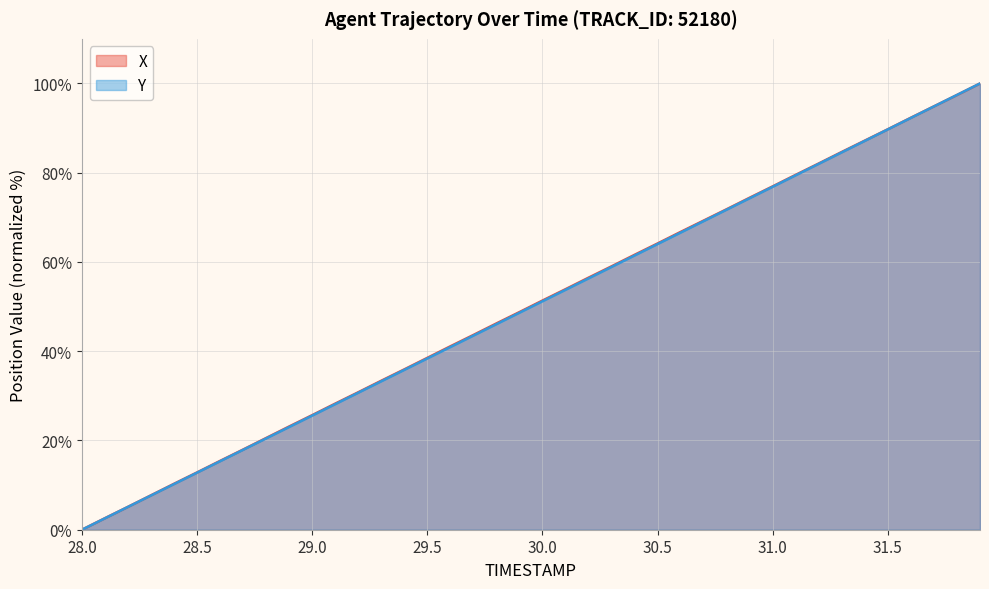

Rank the series by their maximum value, from highest to lowest.

X, Y